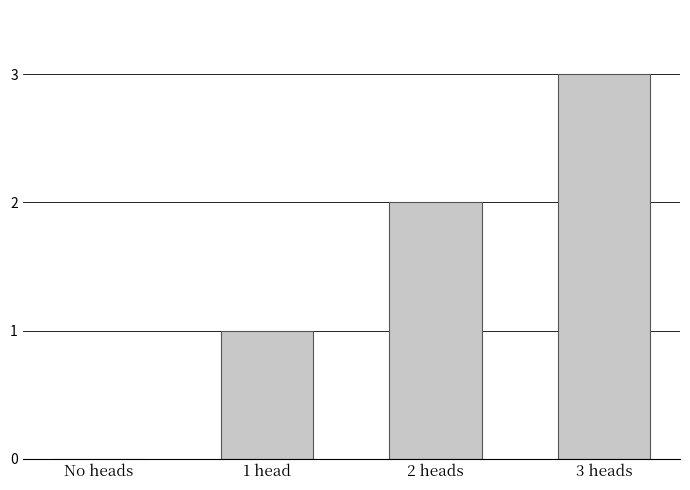

How many series are shown in this chart?

1